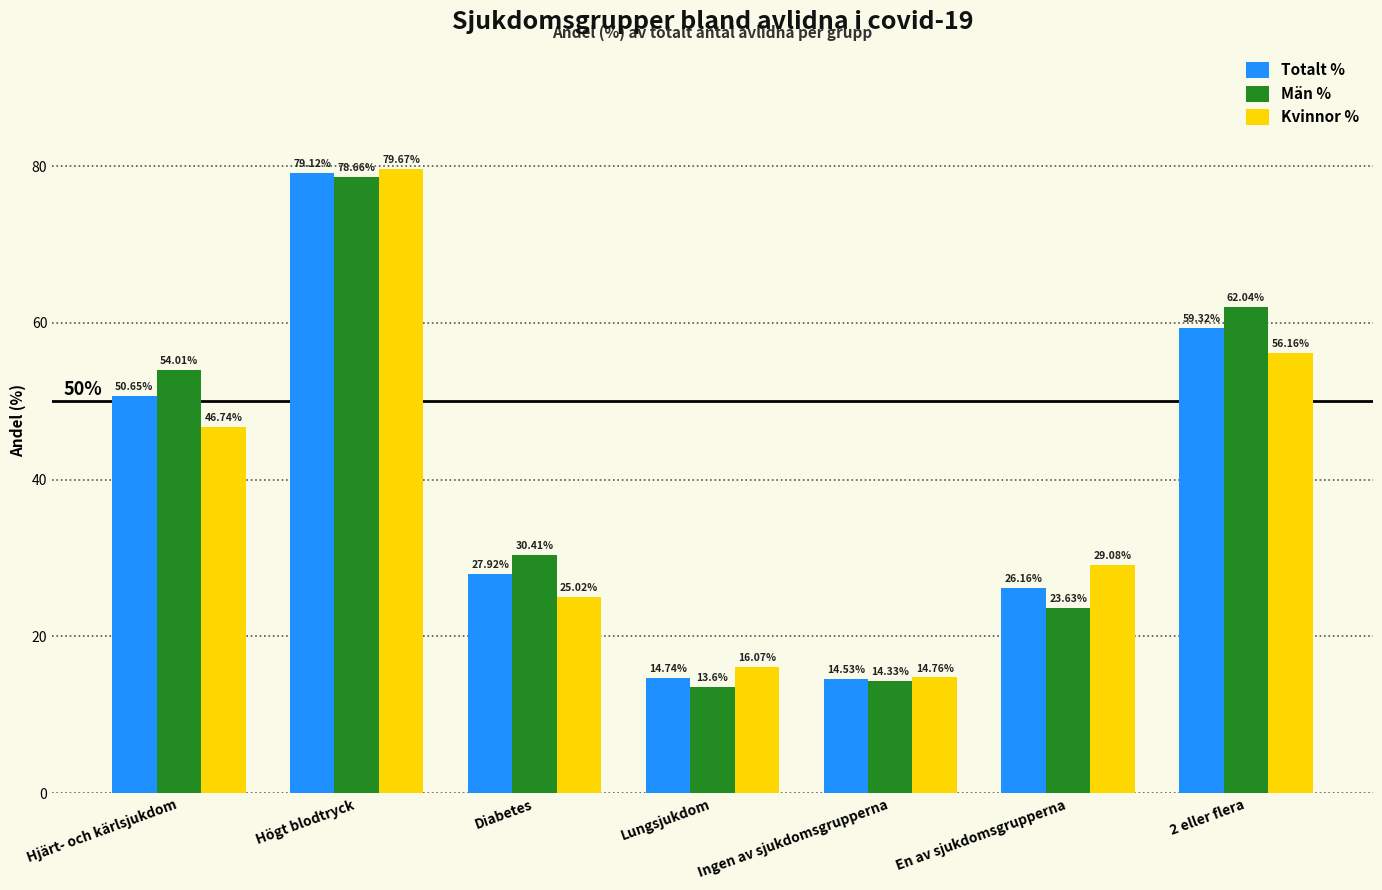

What is the spread (max minus min) of values at Lungsjukdom?

2.5